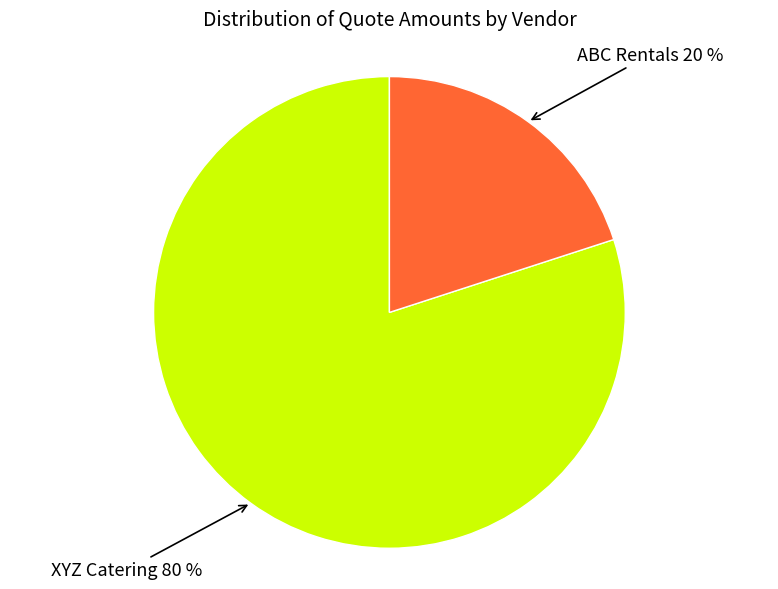

Is there a majority slice in this chart?

Yes